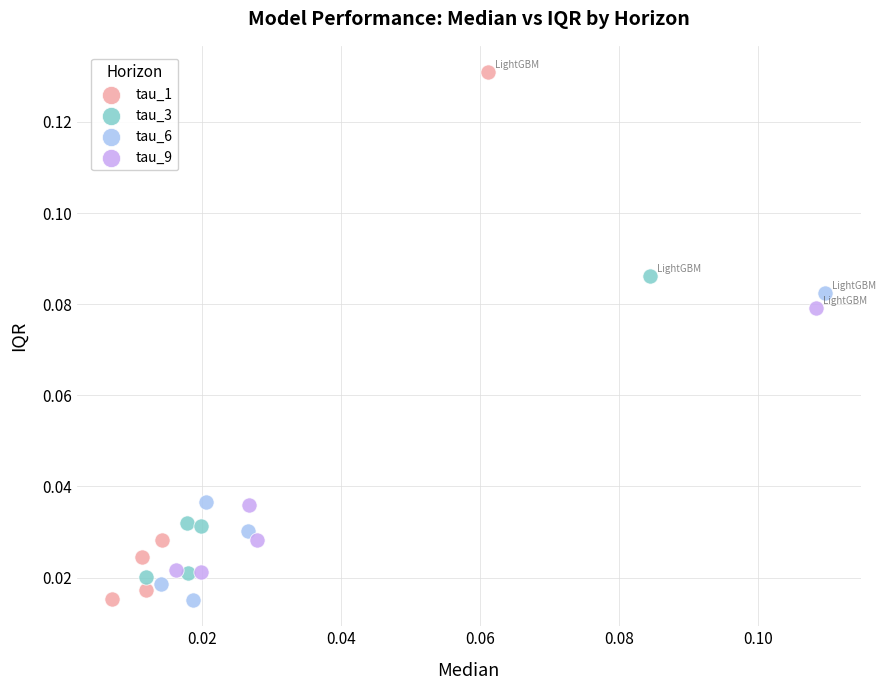

Which series contains the highest Y value?

tau_1